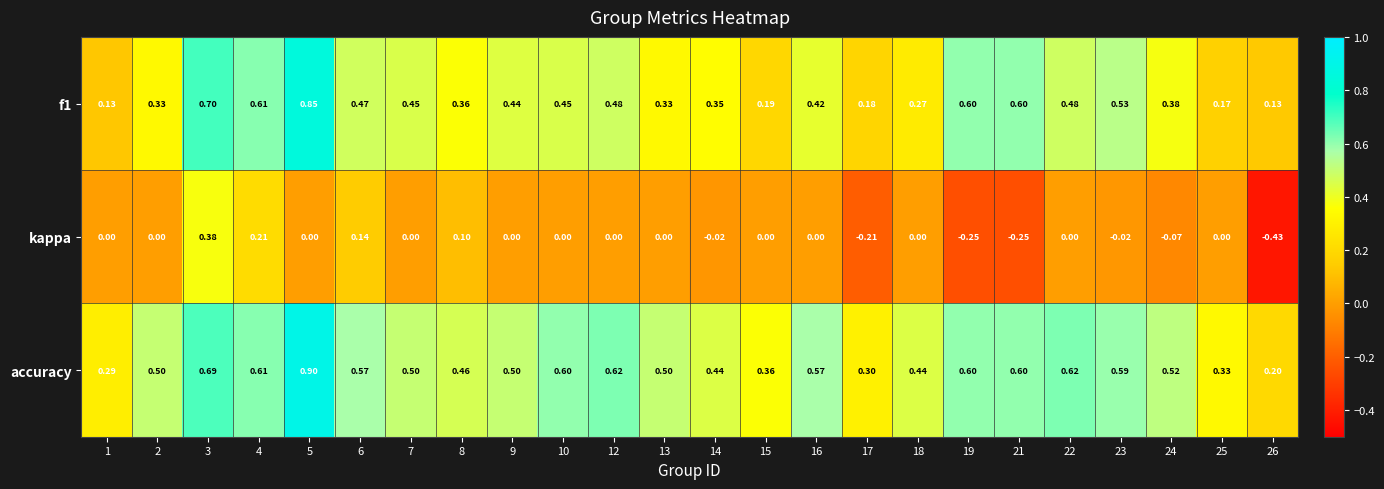

Which series has the widest spread of values?

kappa